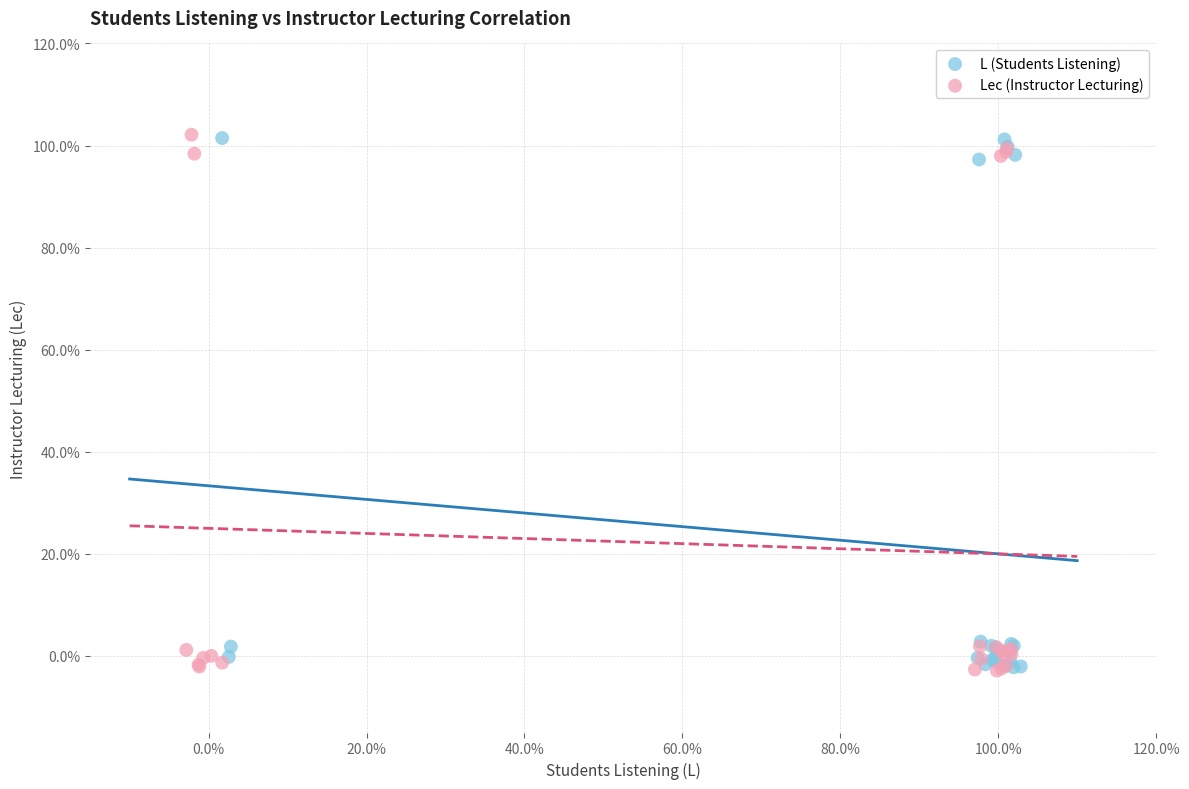

What are all the series names shown in the legend?

L (Students Listening), Lec (Instructor Lecturing)